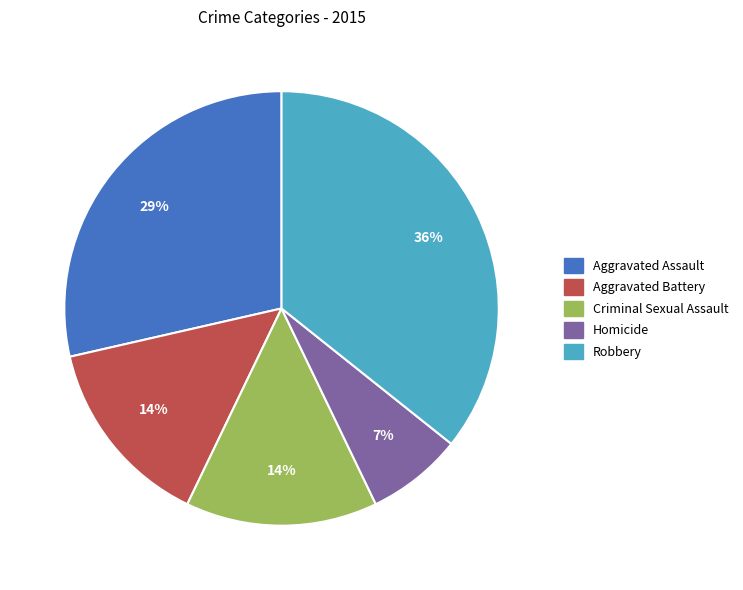

To the nearest percent, what portion does Aggravated Battery represent?

14%